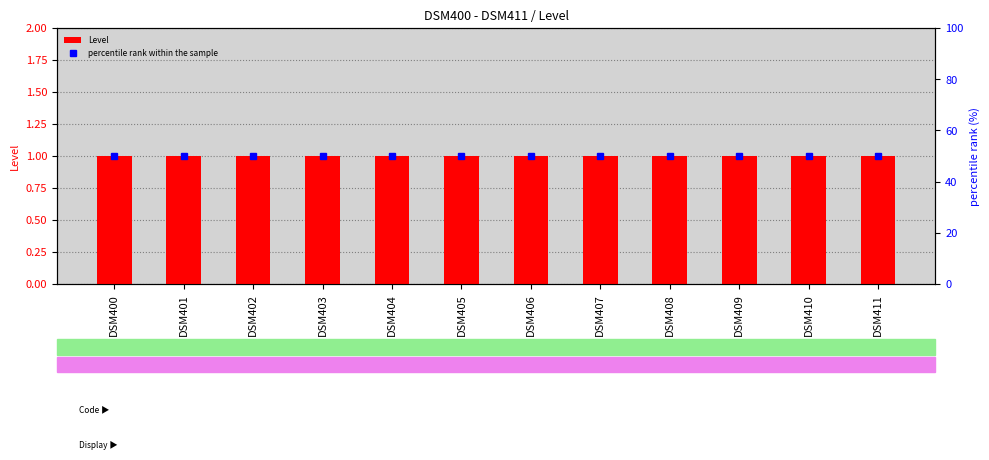

Which series has the largest total across all categories?

percentile rank within the sample